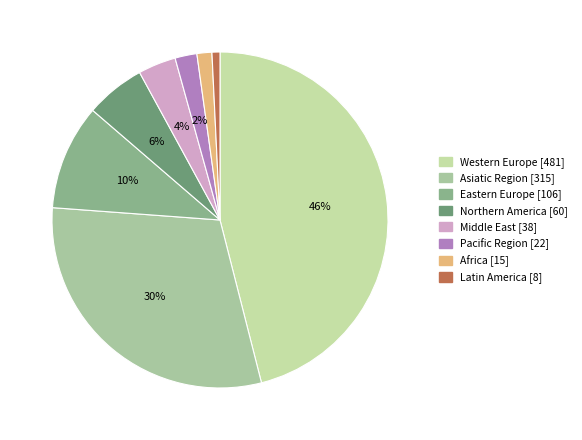

How many segments does this pie chart have?

8